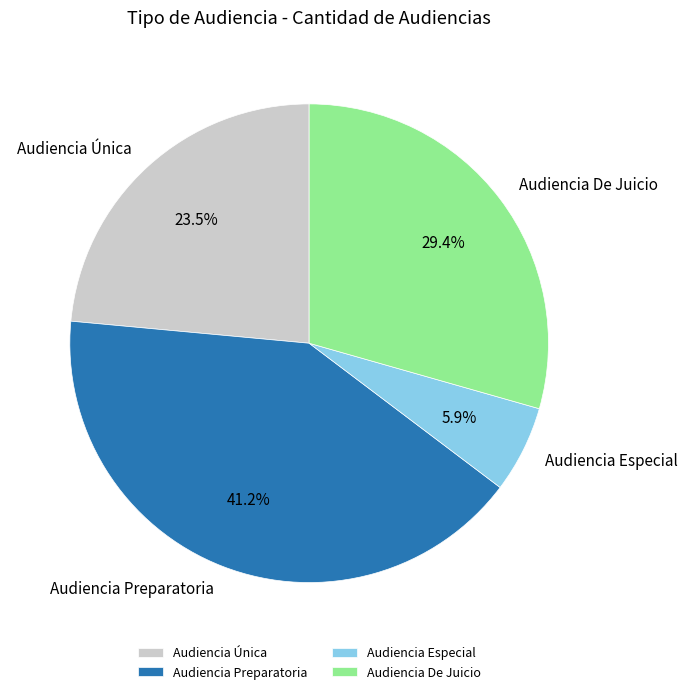

Is there a majority slice in this chart?

No